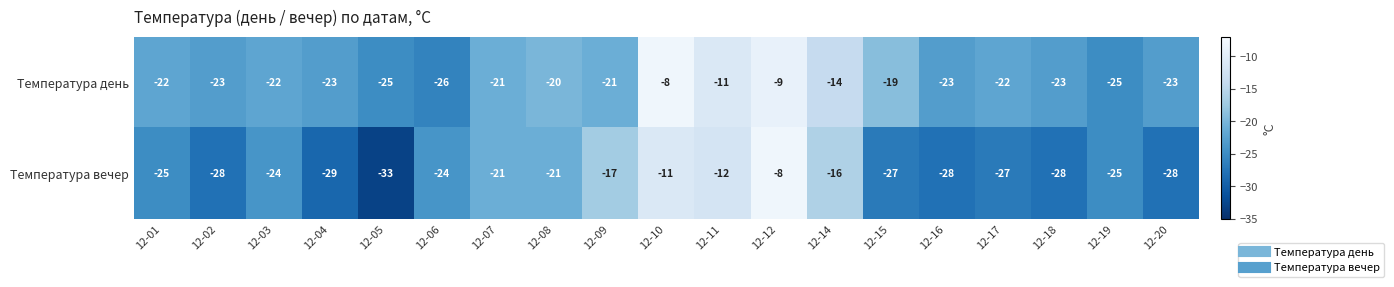

Which series has the largest total across all categories?

Температура день